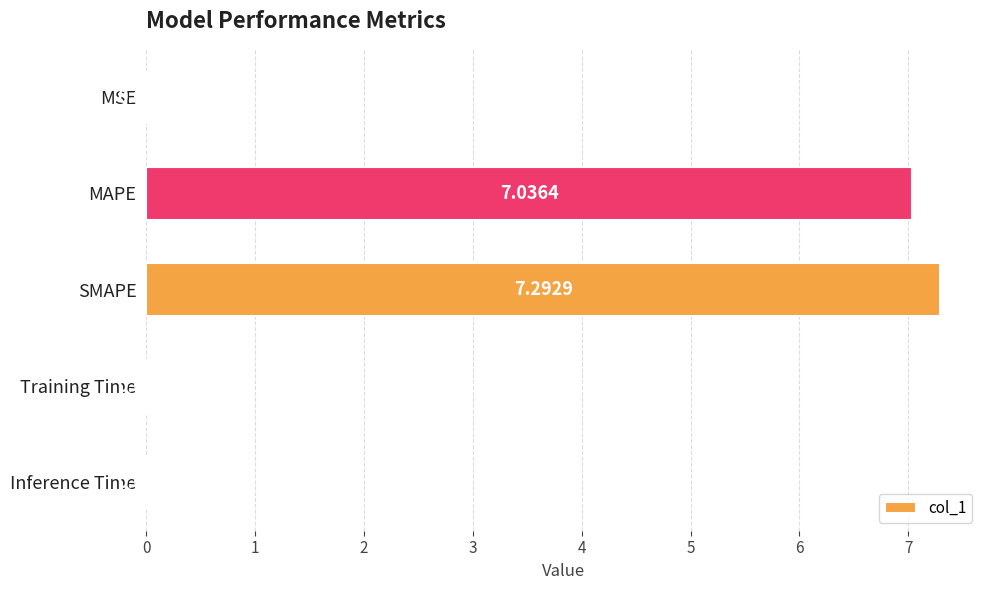

What is the change in value from MAPE to Inference Time?

-7.0